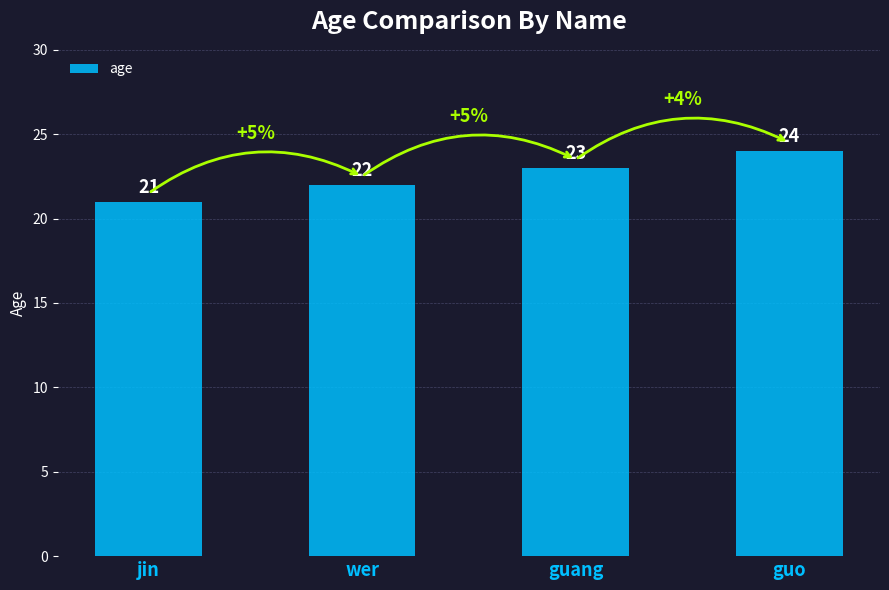

What is the change in value from jin to guang?

+2